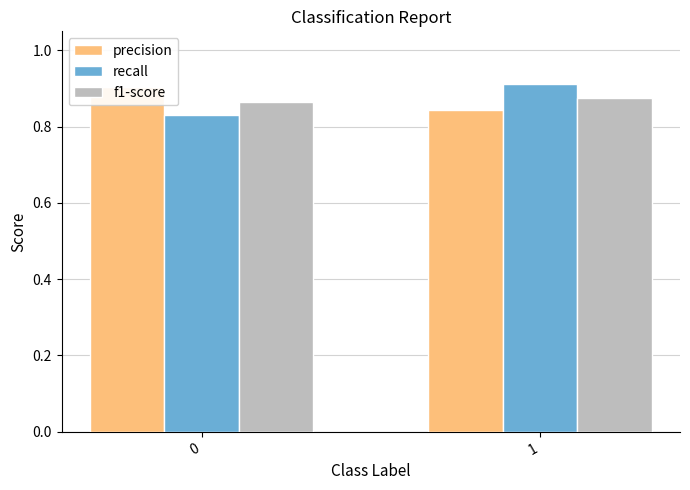

How many categories are shown in the chart?

2